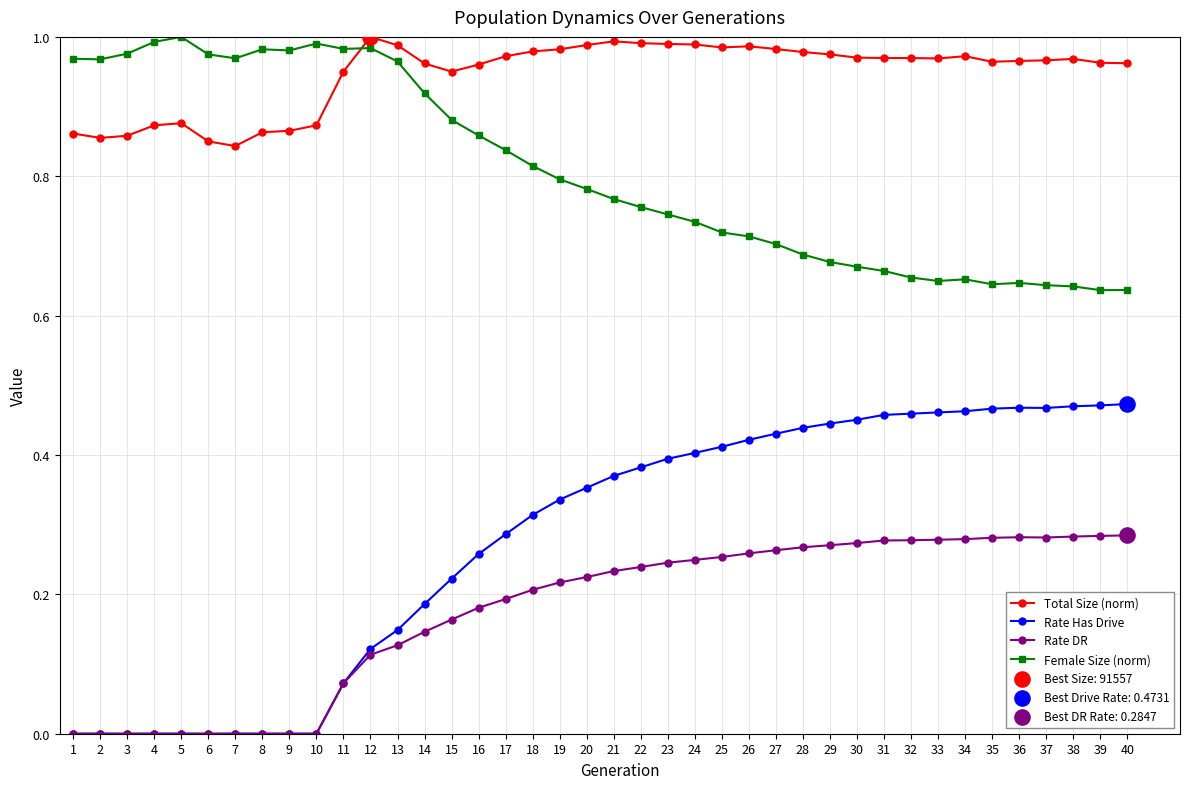

Between 6 and 34, which series saw the biggest shift?

Rate Has Drive